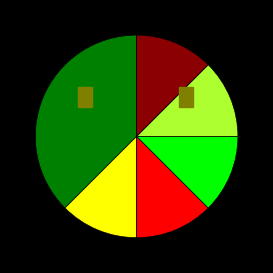

Is there a majority slice in this chart?

No